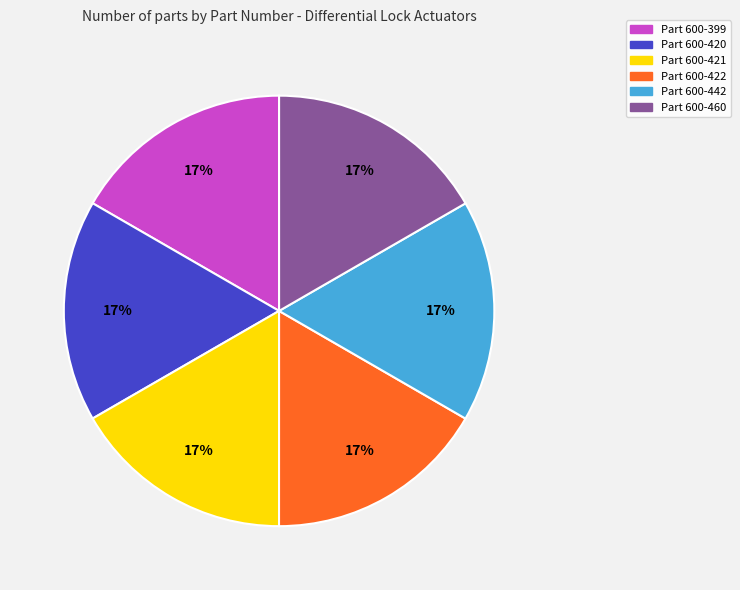

To the nearest percent, what is the average slice percentage?

17%